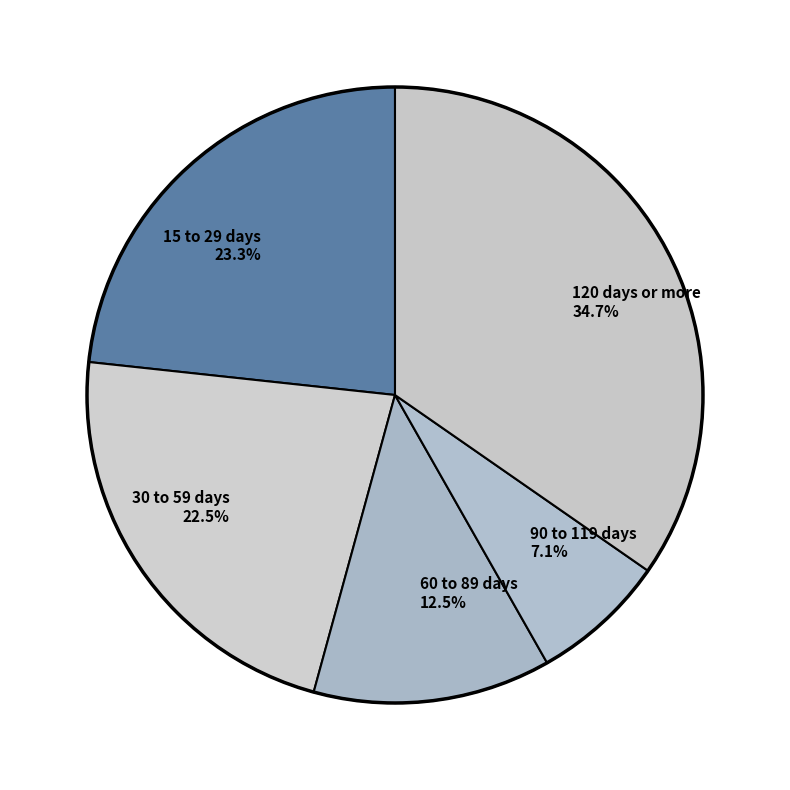

To the nearest percent, what is the difference between the largest and smallest slice percentages?

28%